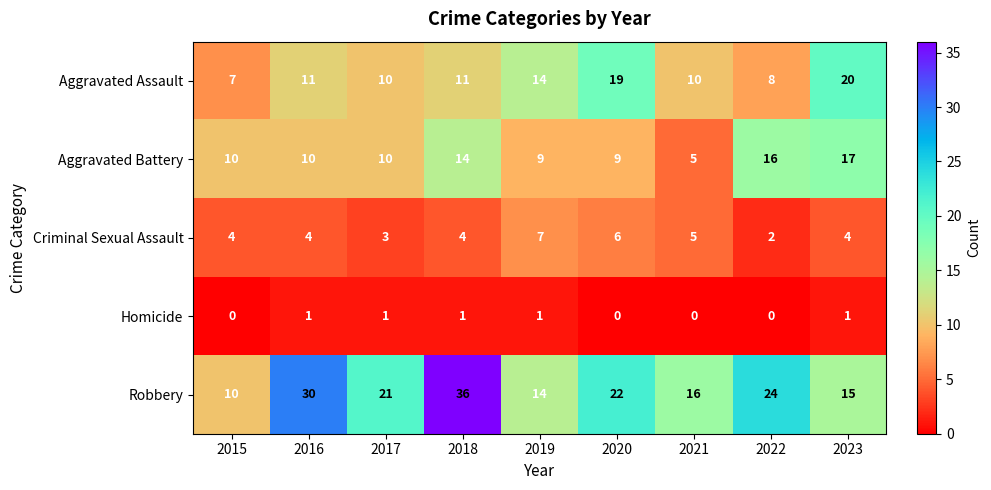

Is it true that Aggravated Assault equals 11 at 2016?

True